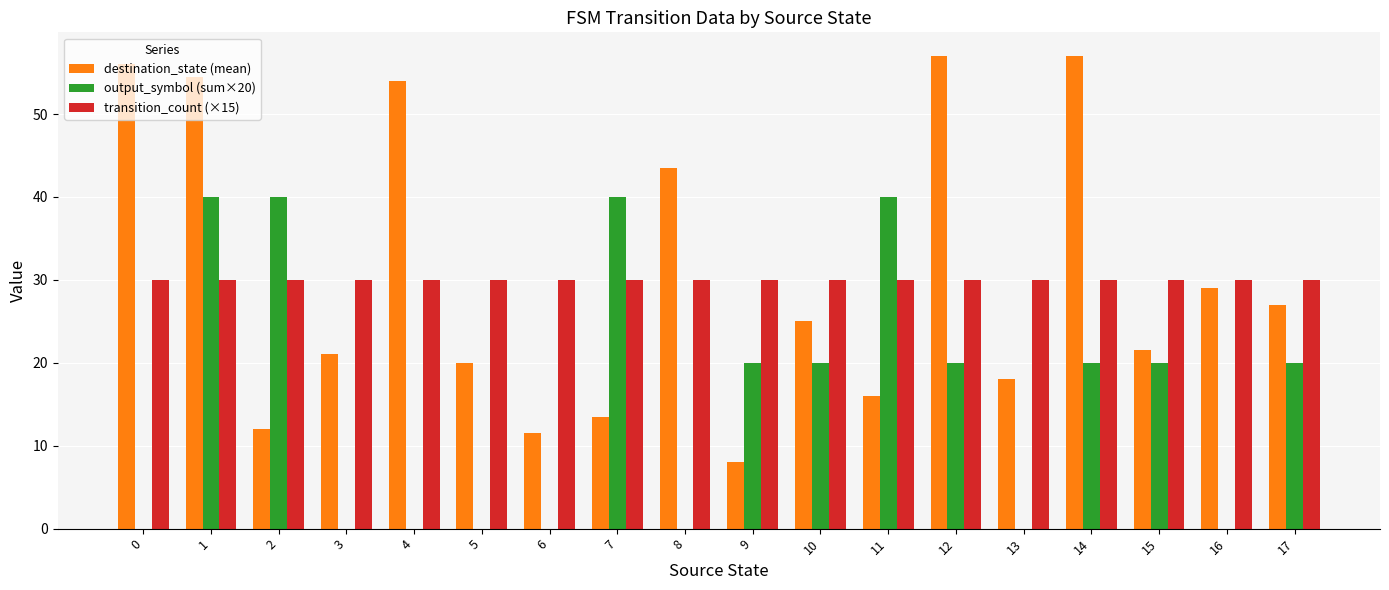

Reading left to right, list all the values displayed in this chart.

destination_state (mean): 0=56.0	1=54.5	2=12.0	3=21.0	4=54.0	5=20.0	6=11.5	7=13.5	8=43.5	9=8.0	10=25.0	11=16.0	12=57.0	13=18.0	14=57.0	15=21.5	16=29.0	17=27.0
output_symbol (sum×20): 0=0.0	1=40.0	2=40.0	3=0.0	4=0.0	5=0.0	6=0.0	7=40.0	8=0.0	9=20.0	10=20.0	11=40.0	12=20.0	13=0.0	14=20.0	15=20.0	16=0.0	17=20.0
transition_count (×15): 0=30.0	1=30.0	2=30.0	3=30.0	4=30.0	5=30.0	6=30.0	7=30.0	8=30.0	9=30.0	10=30.0	11=30.0	12=30.0	13=30.0	14=30.0	15=30.0	16=30.0	17=30.0